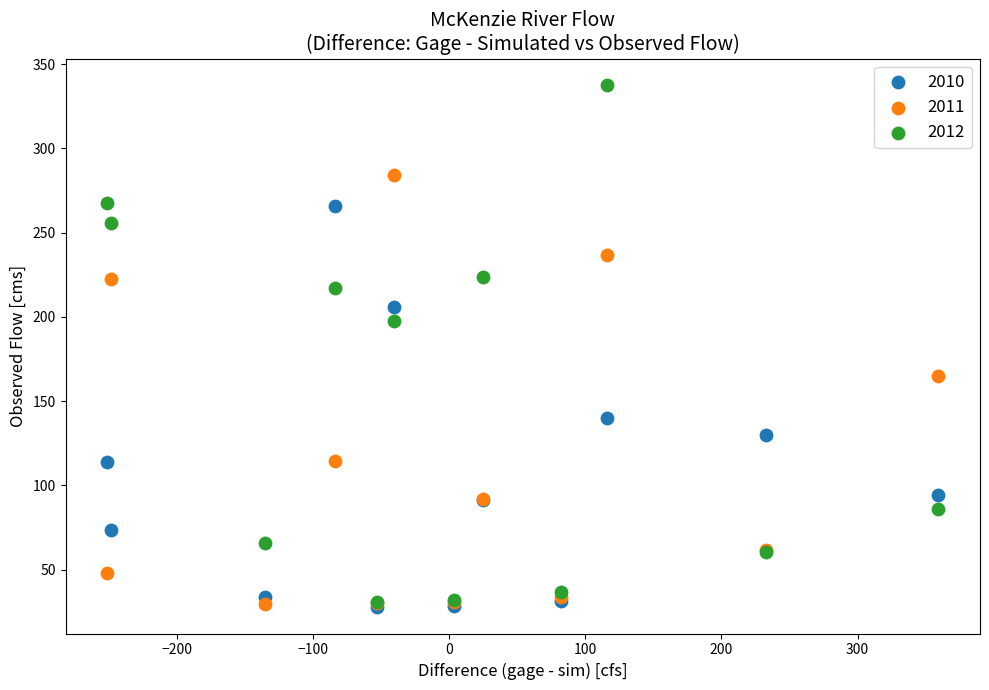

In the 2010 series, what Y value is closest to 146?

140.2